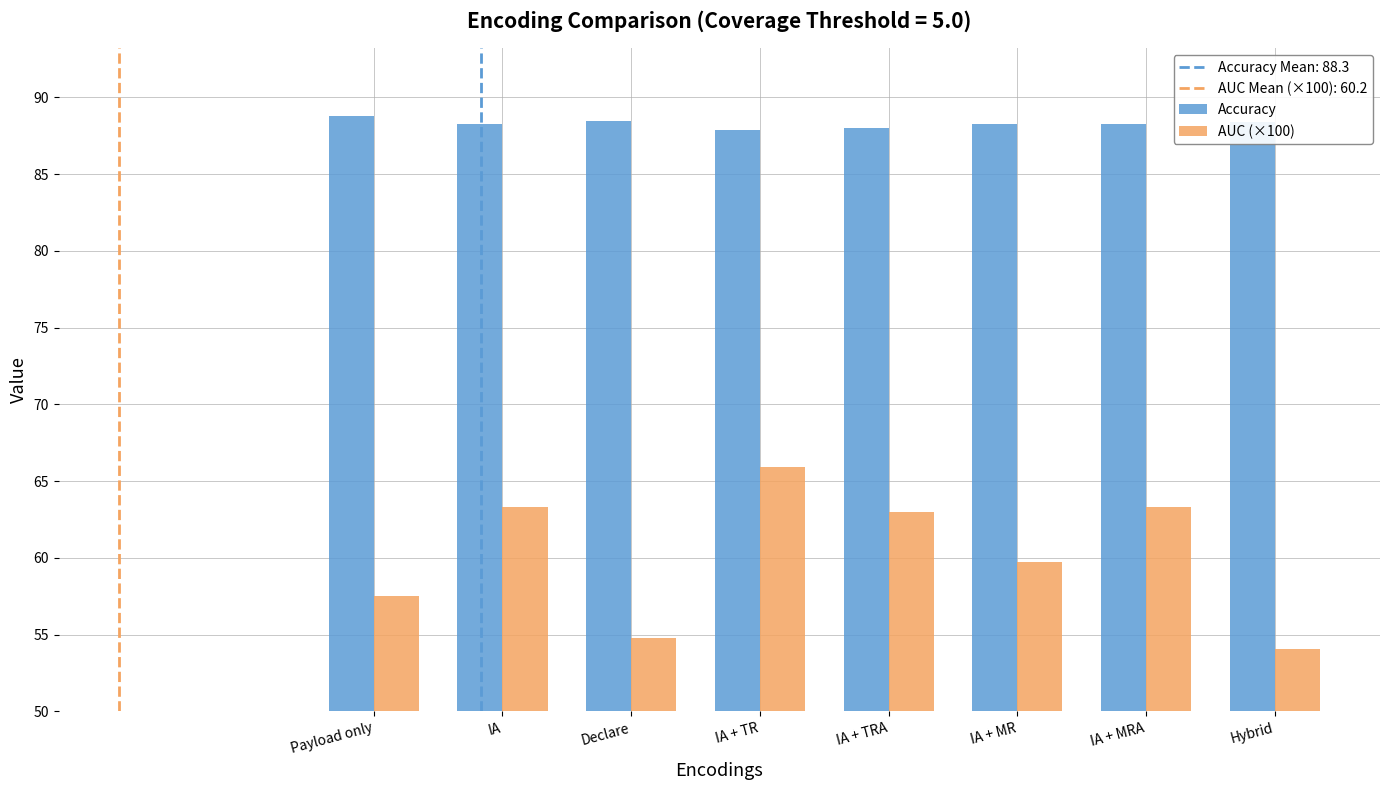

What is the greatest value displayed?

88.8